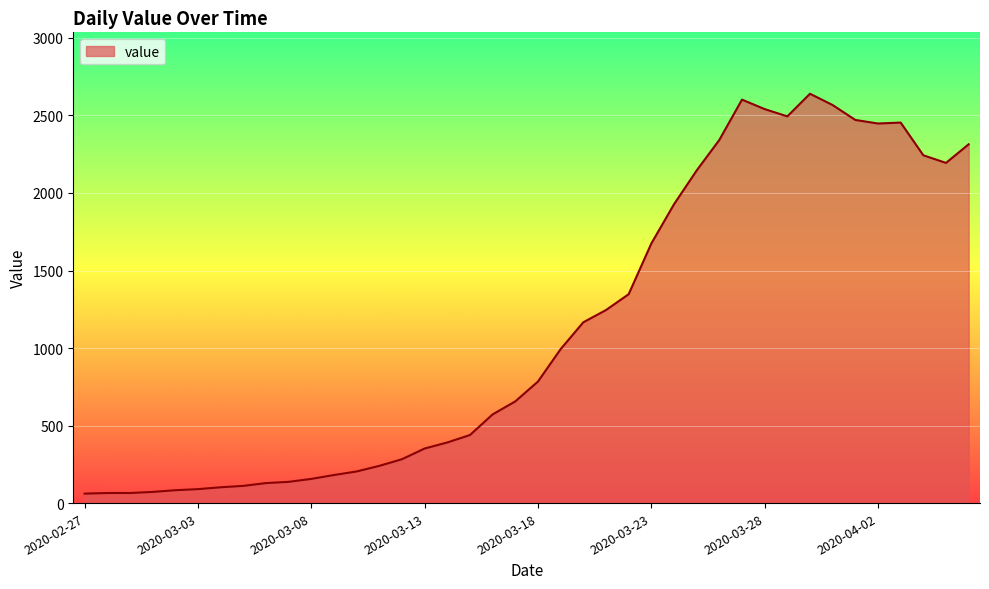

What is the smallest value displayed?

61